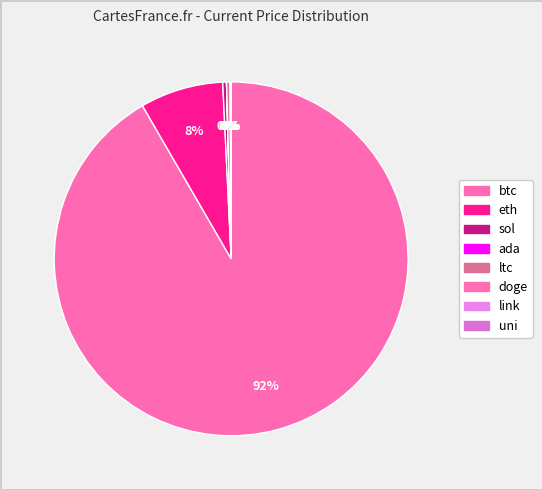

To the nearest percent, what is the difference between the largest and smallest slice percentages?

92%